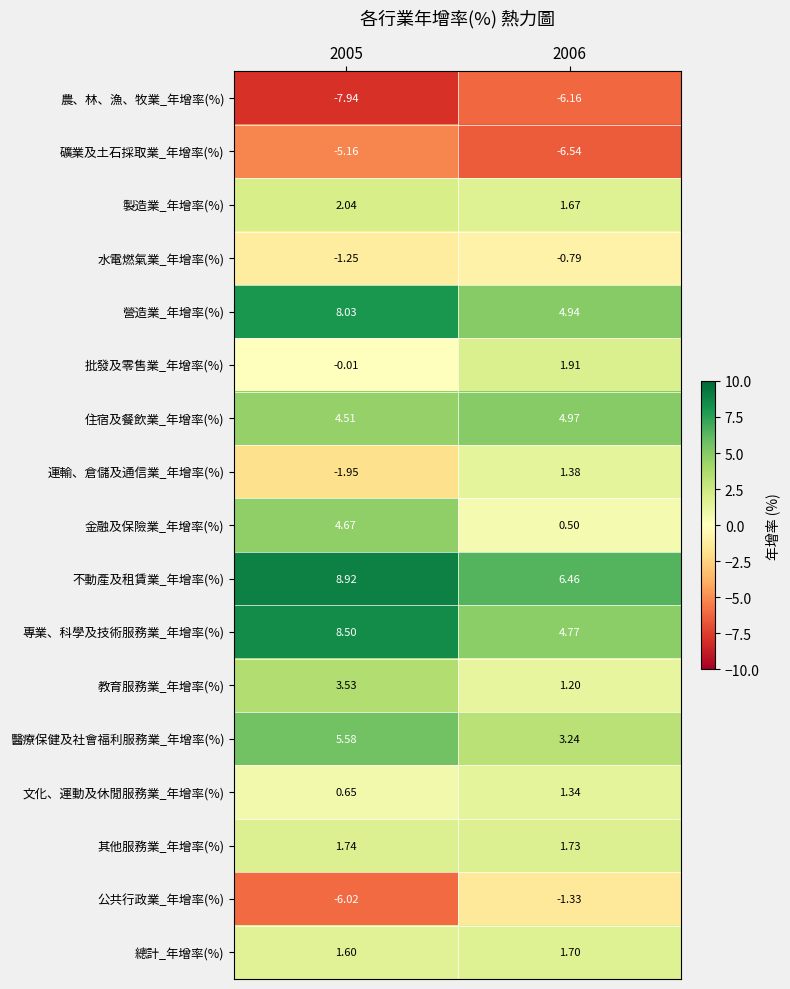

Which series changed the most between 2005 and 2006?

公共行政業_年增率(%)